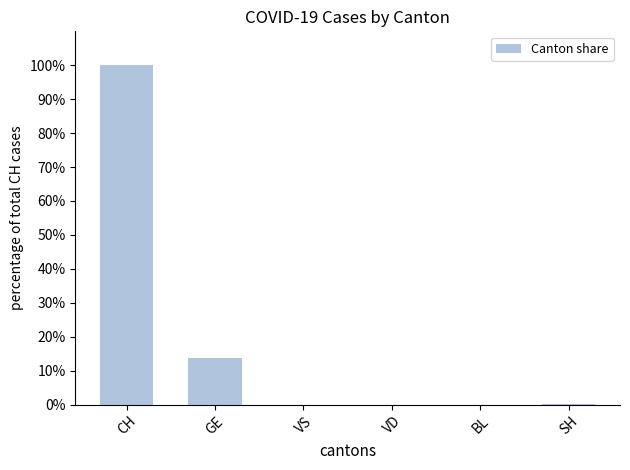

Does the chart contain stacked bars?

No